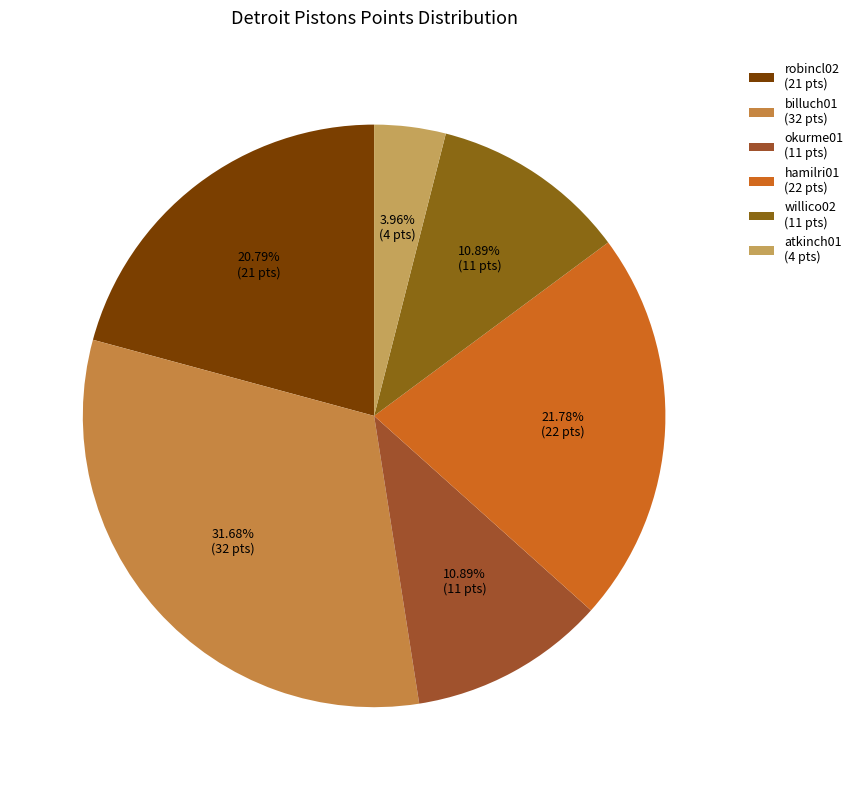

Count the number of slices in the pie.

6